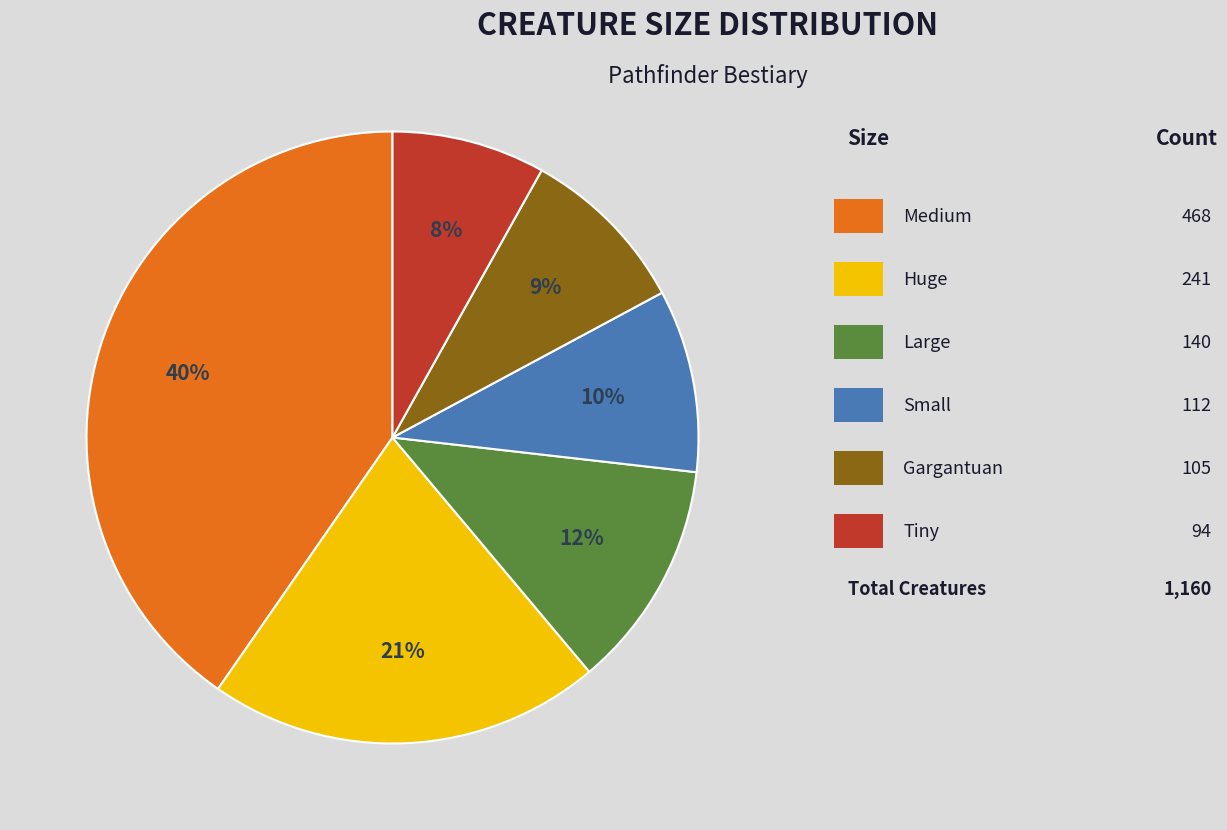

Does any single category account for the majority?

No